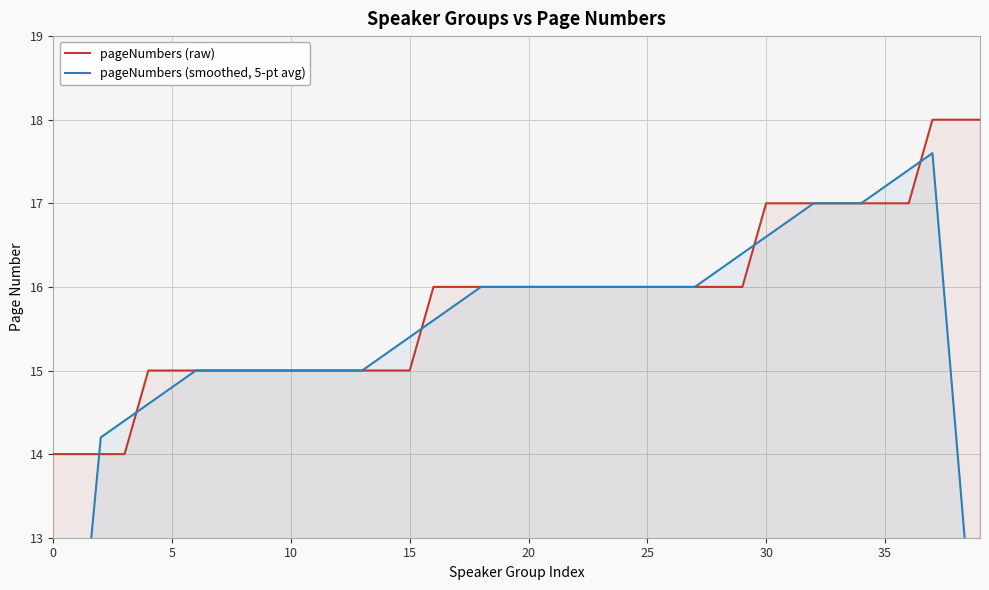

Where is the first local maximum for pageNumbers (smoothed, 5-pt avg)?

37